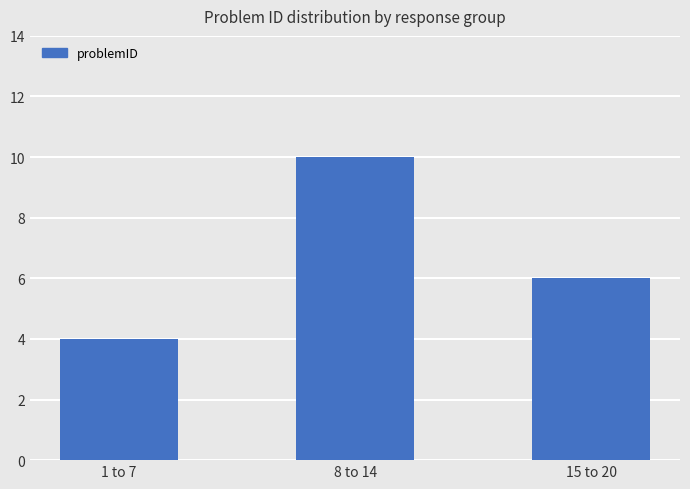

Reading left to right, extract all data points from this chart.

1 to 7=4	8 to 14=10	15 to 20=6